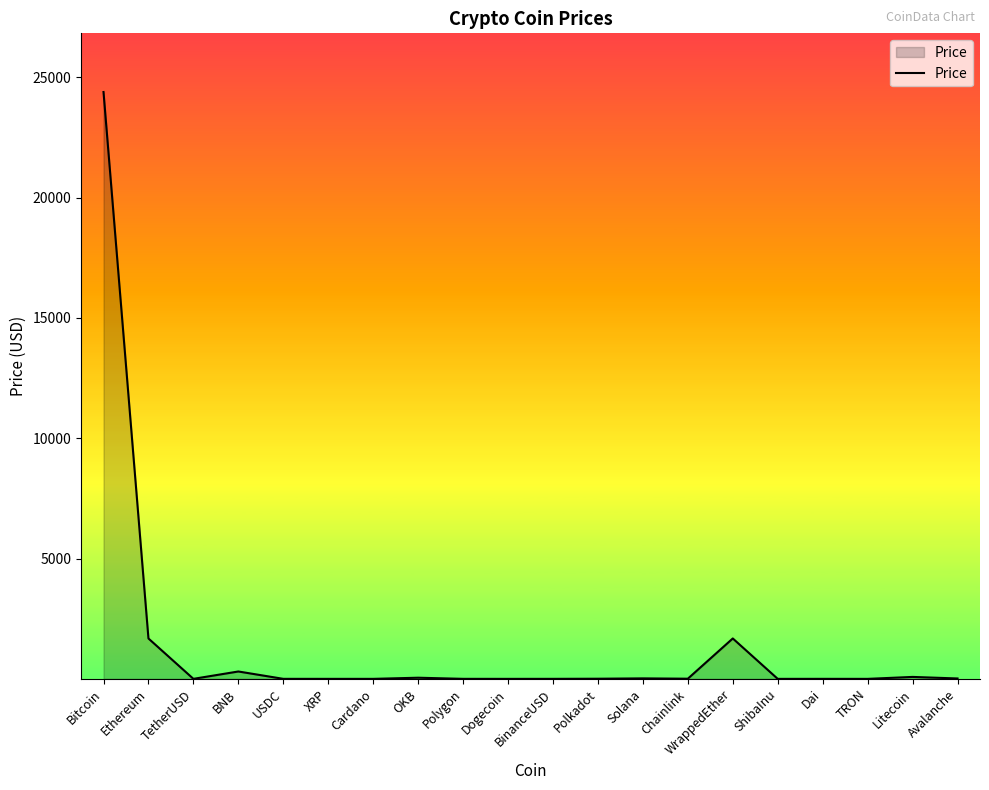

Which category has the highest value across all series?

Bitcoin